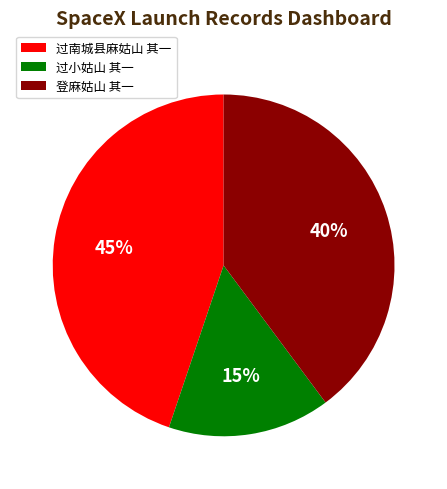

To the nearest percent, what is the average slice percentage?

33%